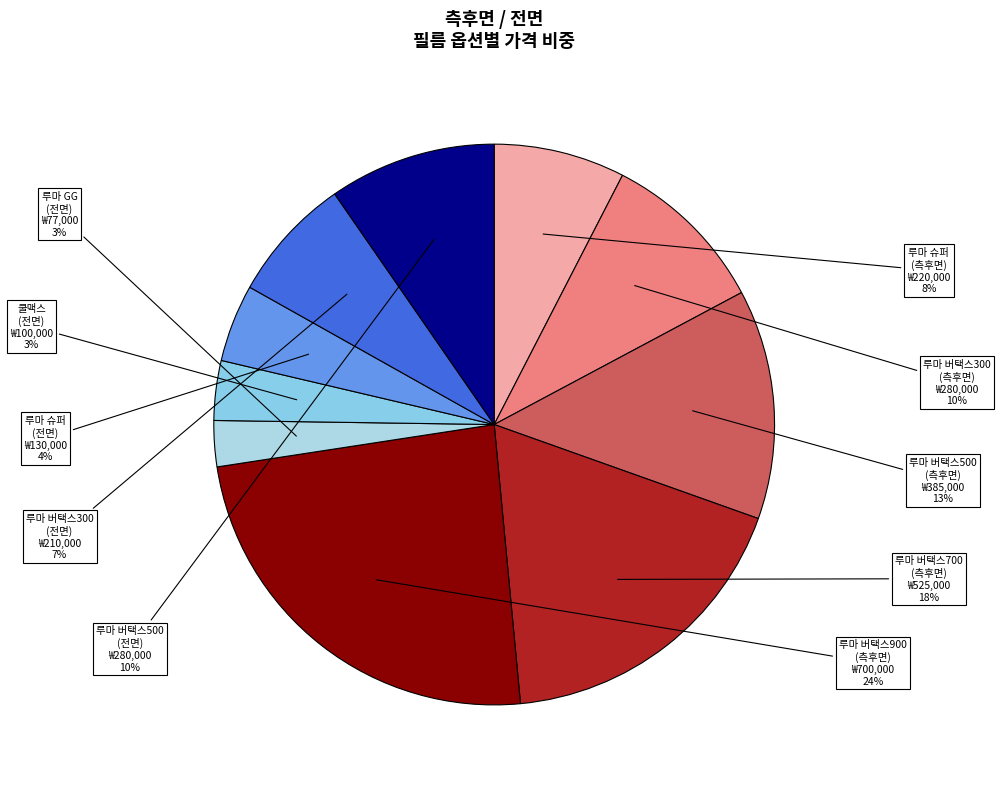

The 루마 버택스700 (측후면) slice represents 18% of the pie. True or false?

True